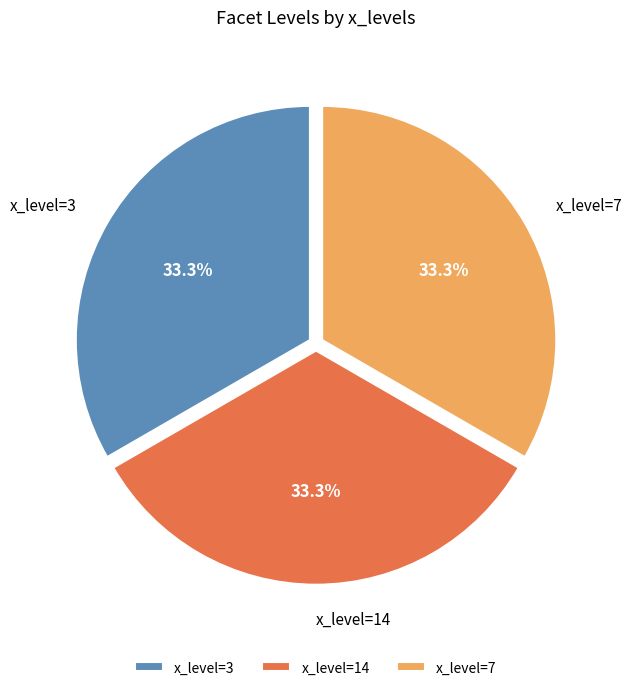

Is there a majority slice in this chart?

No